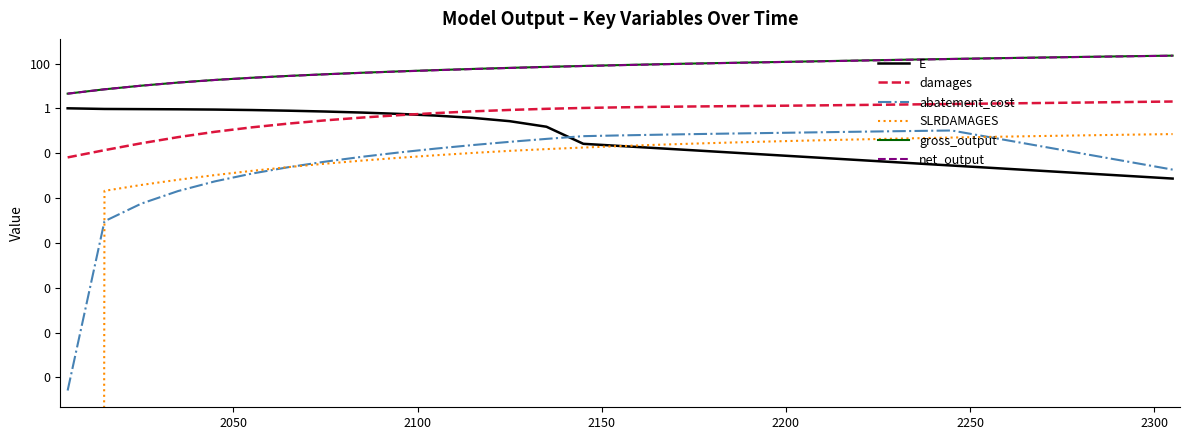

What is the value of the net_output point at the 9th from the left?

38.7